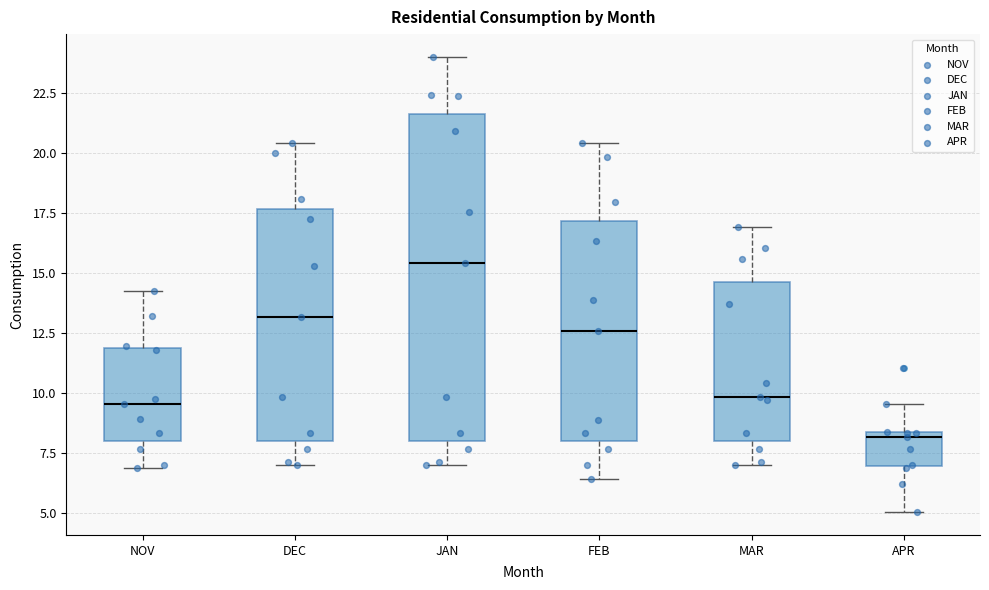

Reading left to right, transcribe this box plot: for each box, give where its median line is, the range the box spans, and where its two whiskers end, as read against the y-axis. The values are not printed on the chart, so give them approximately, as read against the axis.

NOV: median 9.5, box 8.0 to 12.0, whiskers 7.0 to 14.5
DEC: median 13.0, box 8.0 to 17.5, whiskers 7.0 to 20.5
JAN: median 15.5, box 8.0 to 21.5, whiskers 7.0 to 24.0
FEB: median 12.5, box 8.0 to 17.0, whiskers 6.5 to 20.5
MAR: median 10.0, box 8.0 to 14.5, whiskers 7.0 to 17.0
APR: median 8.0, box 7.0 to 8.5, whiskers 5.0 to 9.5